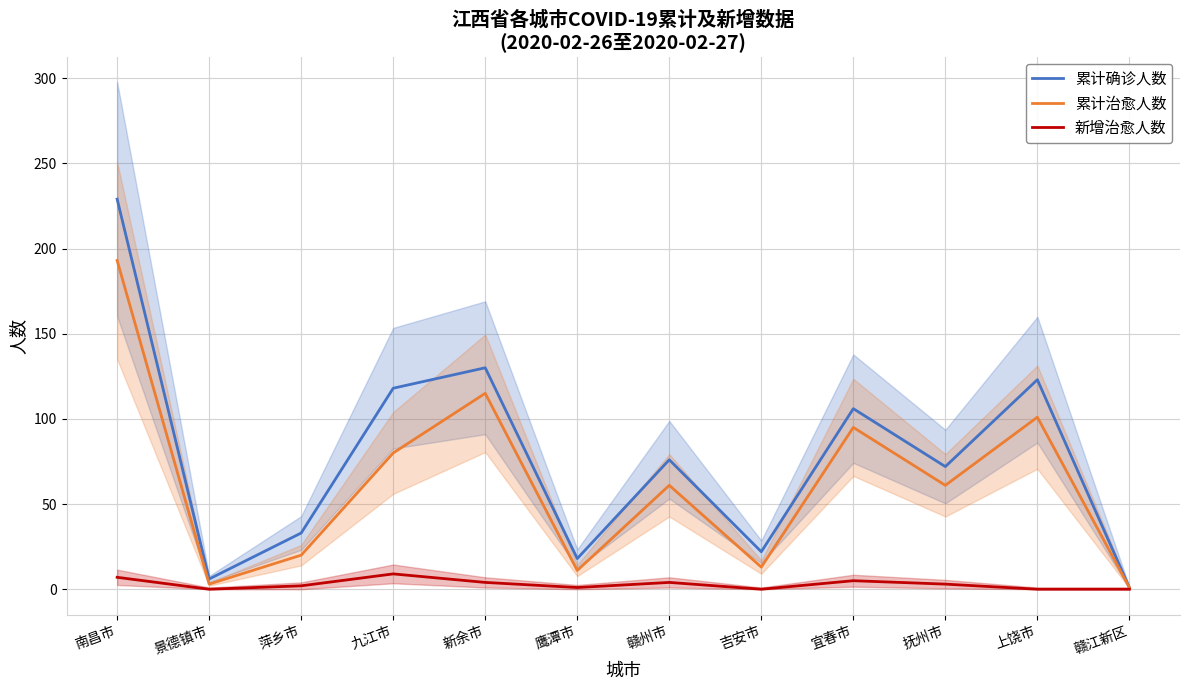

The 累计确诊人数 series shows 33 at 萍乡市. True or false?

True